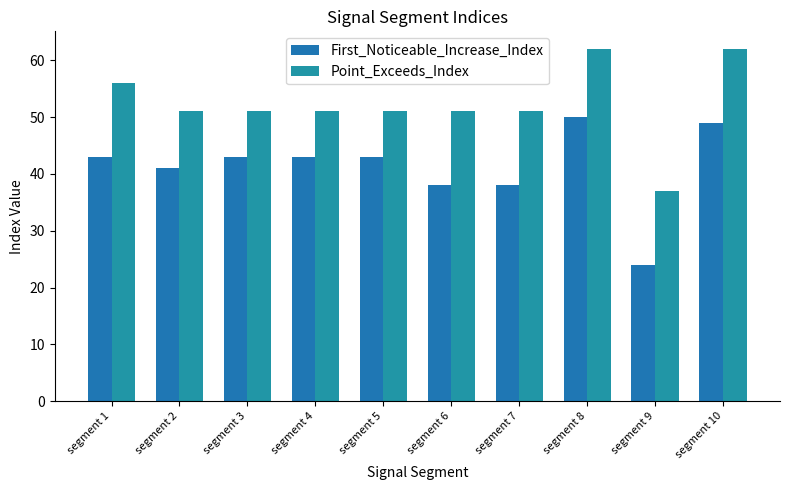

Is the value of First_Noticeable_Increase_Index at segment 6 greater than the value of Point_Exceeds_Index at segment 5?

No